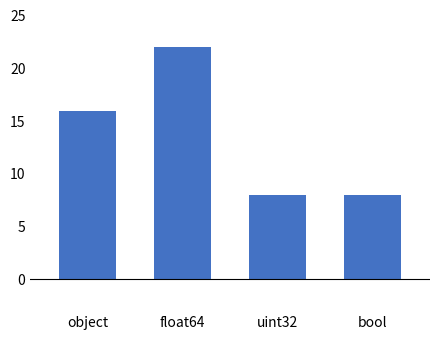

Is it true that the value at float64 is 38?

False